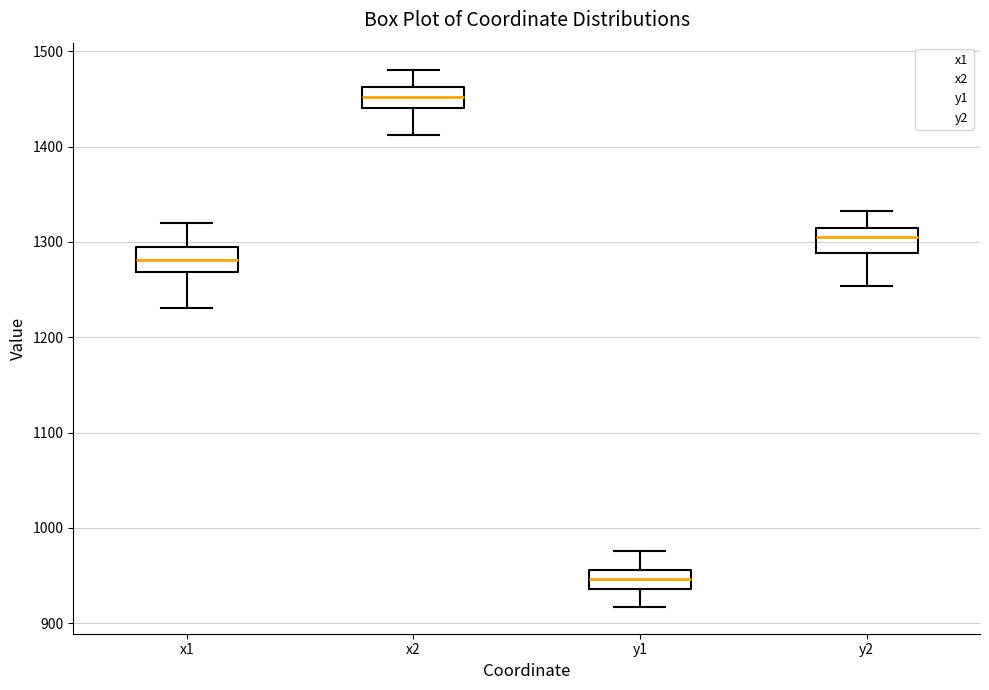

Reading left to right, read every box against the y-axis: the position of its median line, the range the box covers, and the ends of its whiskers. The values are not printed on the chart, so give them approximately, as read against the axis.

x1: median 1280, box 1270 to 1300, whiskers 1230 to 1320
x2: median 1450, box 1440 to 1460, whiskers 1410 to 1480
y1: median 950, box 940 to 960, whiskers 920 to 980
y2: median 1310 (just below the box's upper edge), box 1290 to 1310, whiskers 1250 to 1330